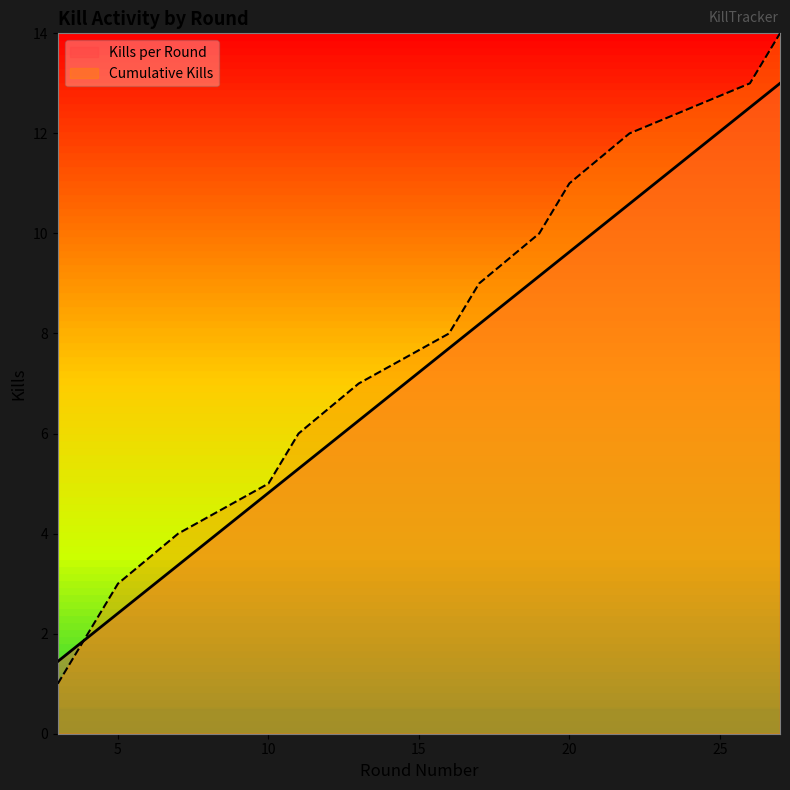

True or false: Kills per Round has more than 2 points higher than both neighbors.

False